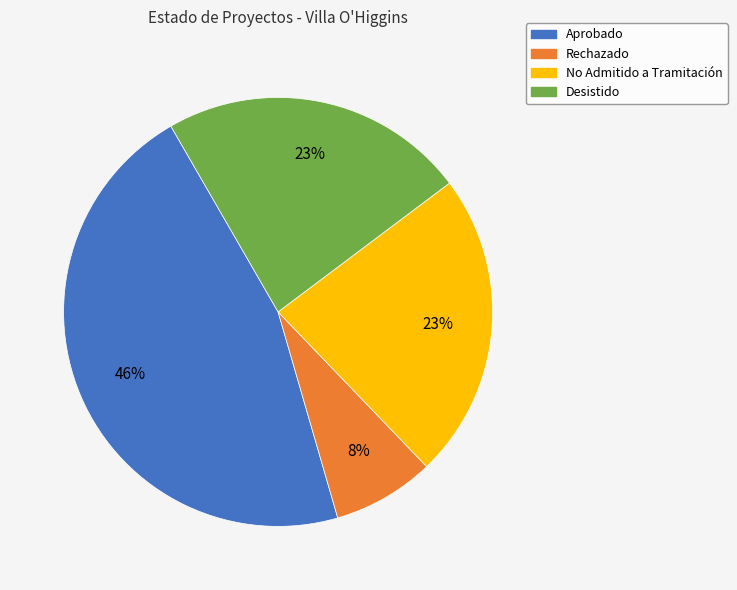

Is it true that Rechazado is 8% of the pie?

True